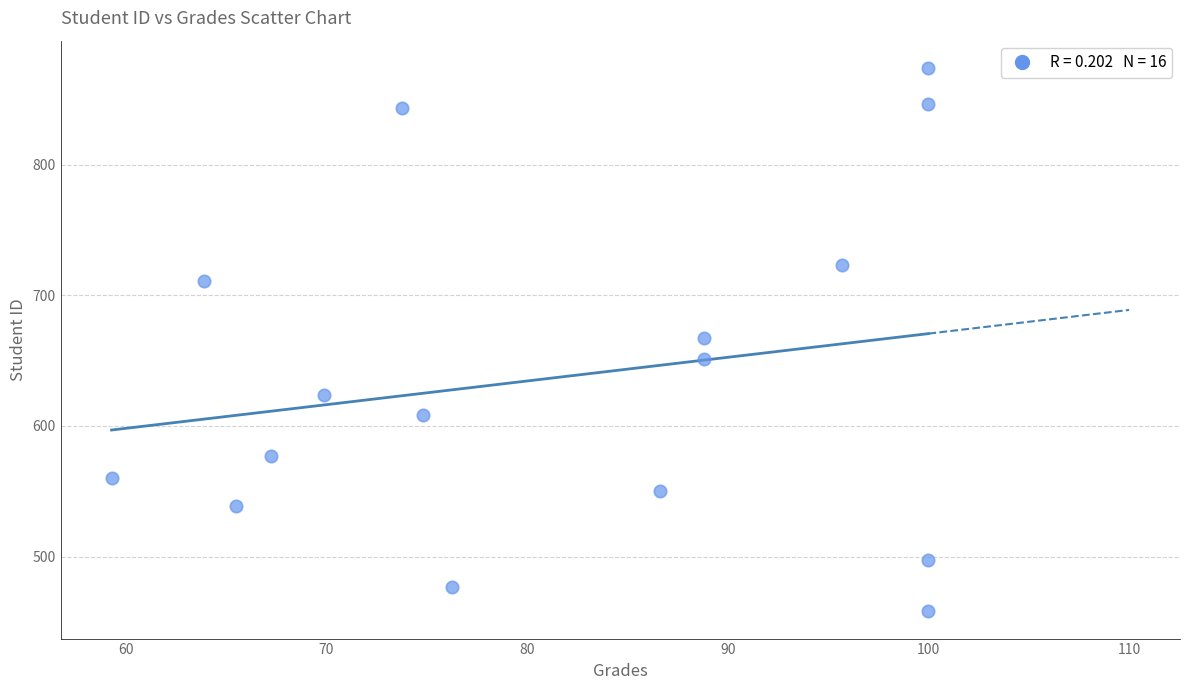

What is the range of Y values (max minus min)?

416